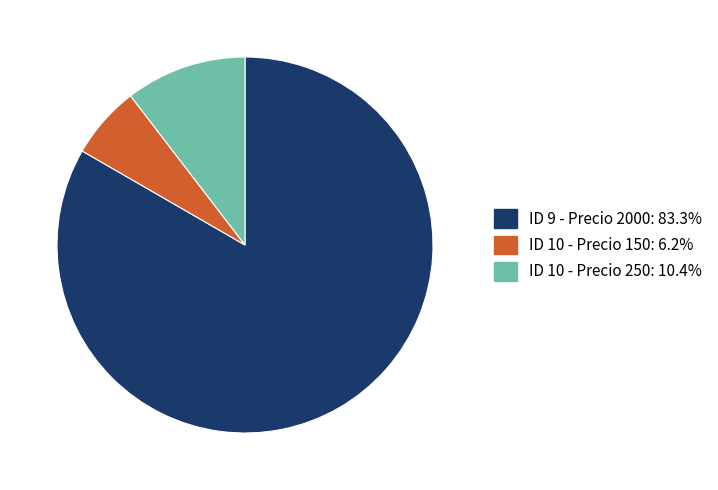

Is there a majority slice in this chart?

Yes